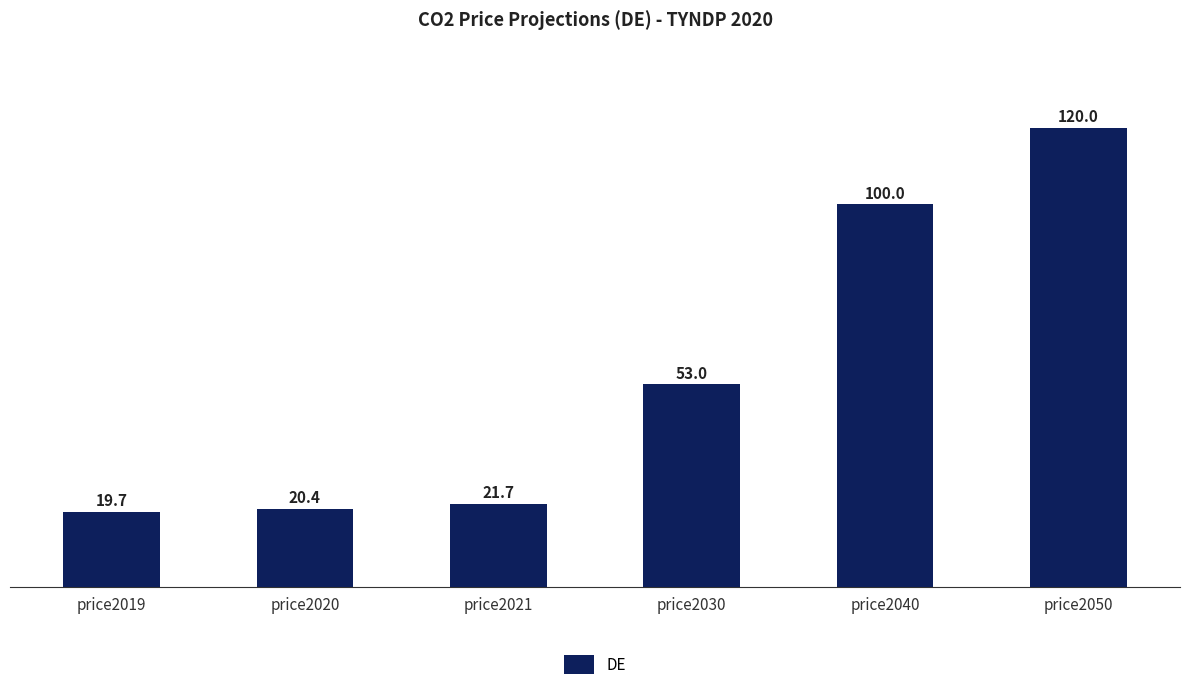

What is the value of the 4th bar from the left?

53.0